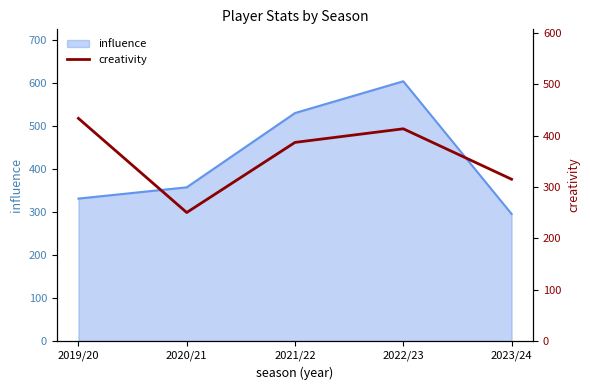

Rank the categories by influence value from lowest to highest.

2023/24, 2019/20, 2020/21, 2021/22, 2022/23